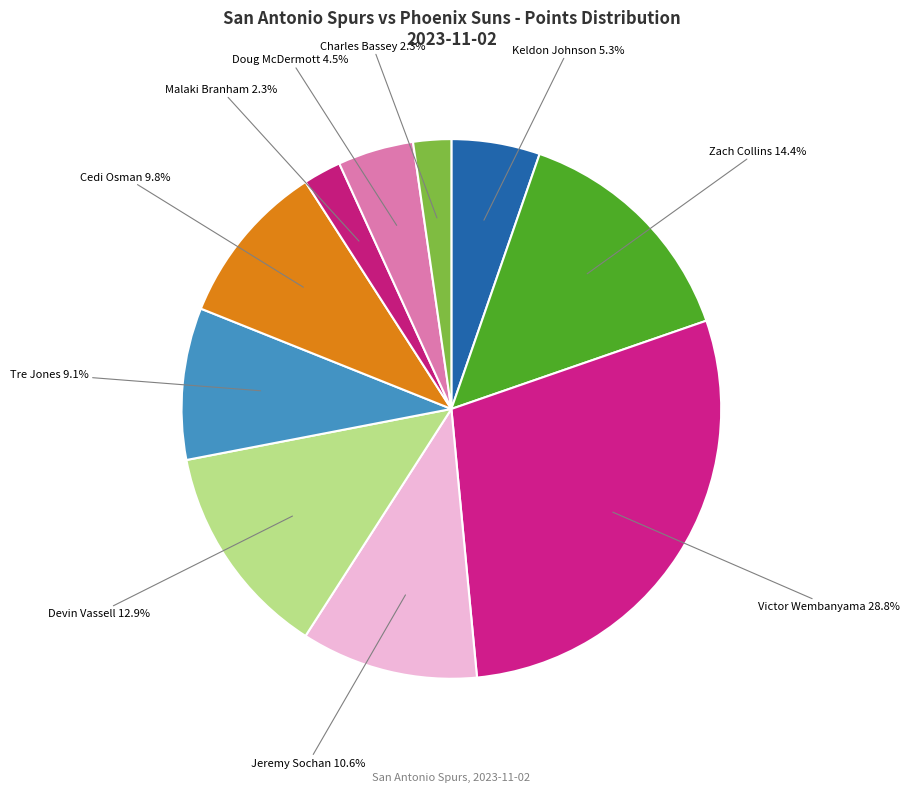

Is there a majority slice in this chart?

No